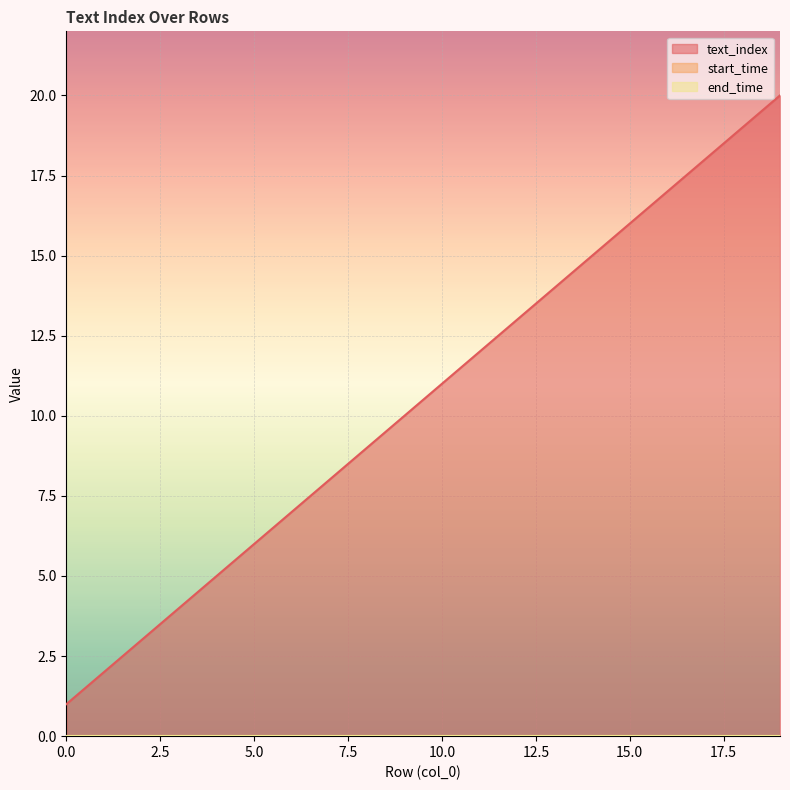

True or false: end_time and text_index intersect in this chart.

False